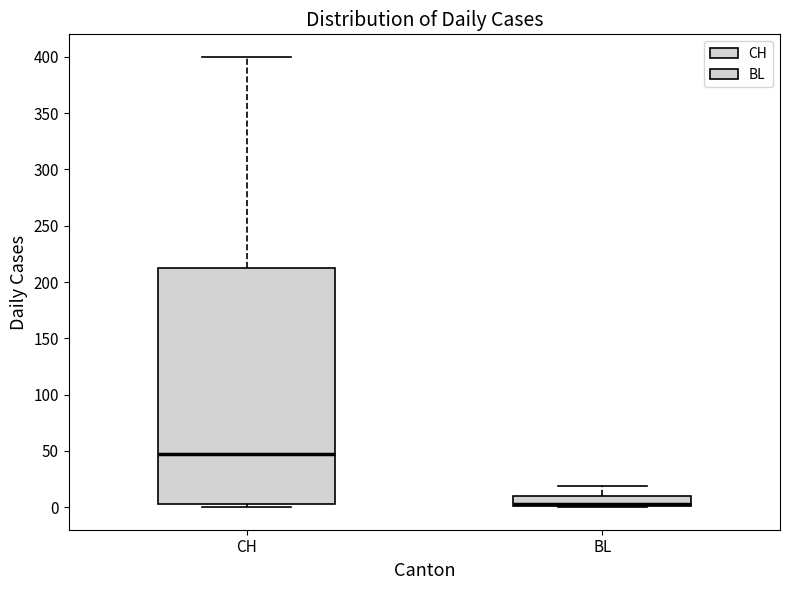

Which box is the tallest, from its lower edge to its upper edge?

CH